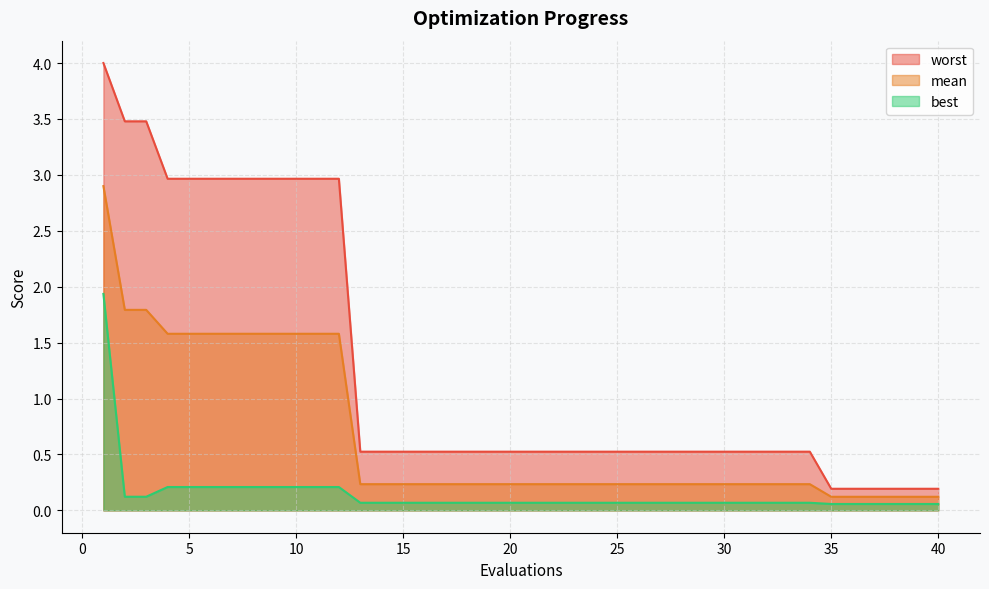

Rank the categories by best value from lowest to highest.

35, 36, 37, 38, 39, 40, 13, 14, 15, 16, 17, 18, 19, 20, 21, 22, 23, 24, 25, 26, 27, 28, 29, 30, 31, 32, 33, 34, 2, 3, 4, 5, 6, 7, 8, 9, 10, 11, 12, 1